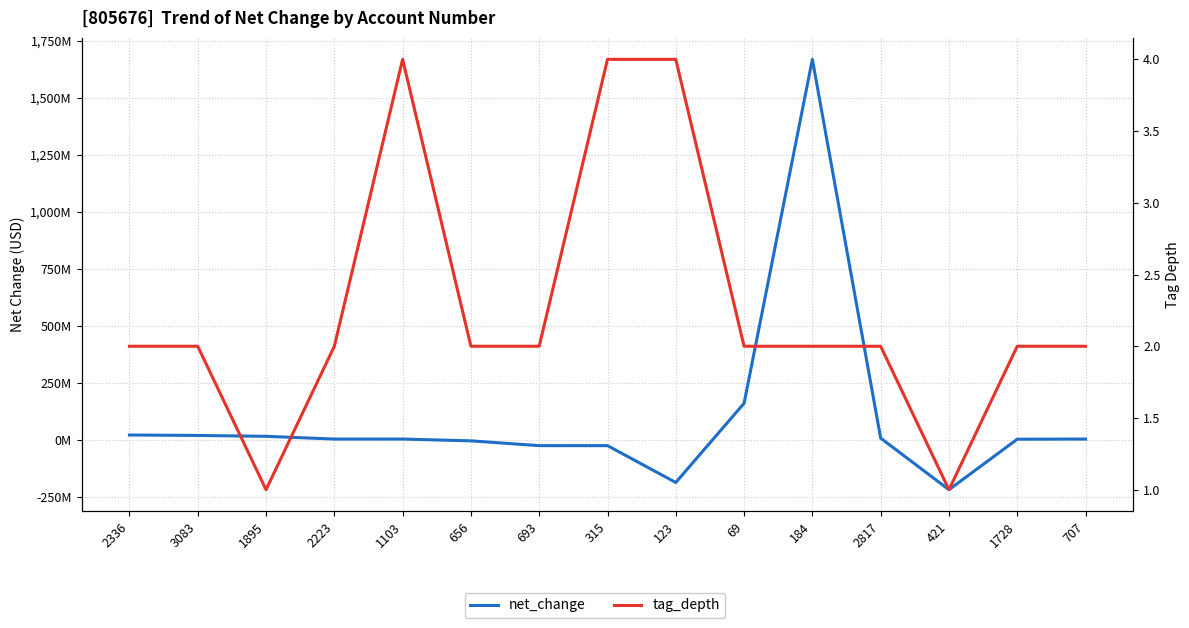

Where is the first local maximum for tag_depth?

1103